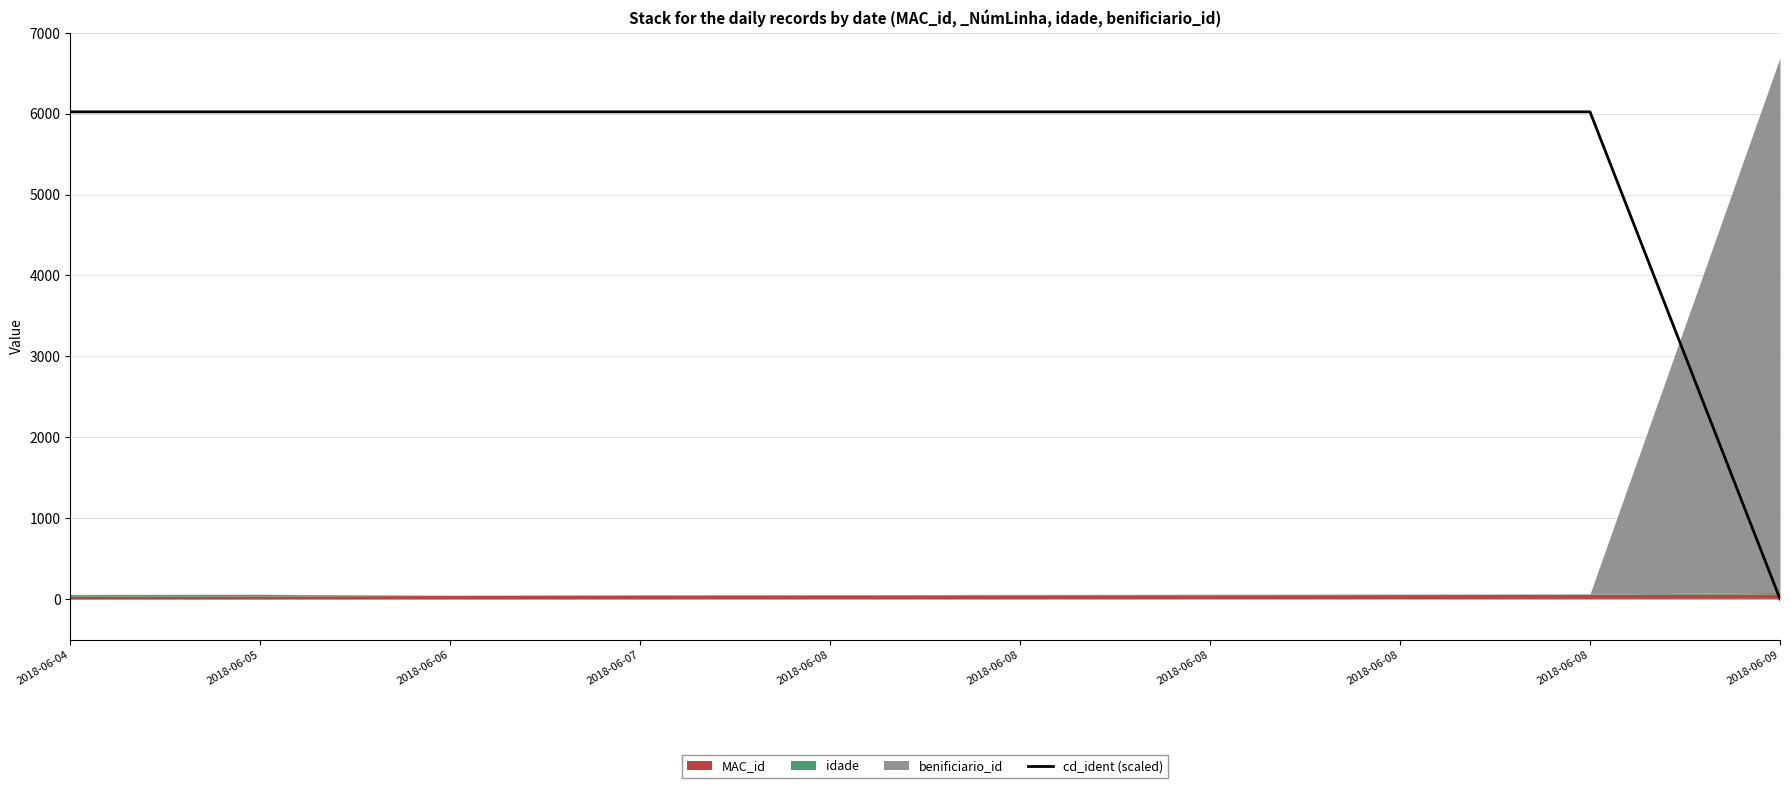

At which label does the data first exceed 6021?

2018-06-04